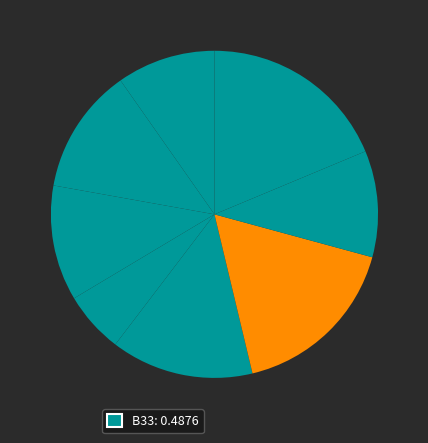

Count the number of slices in the pie.

8